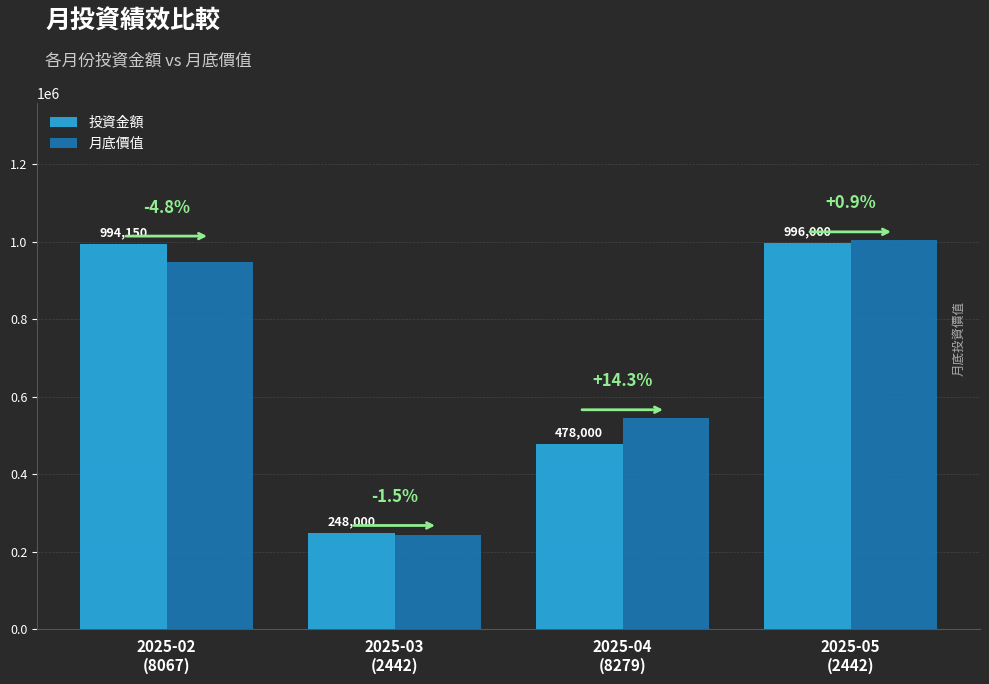

What is the maximum value for 月底價值?

1005098.6